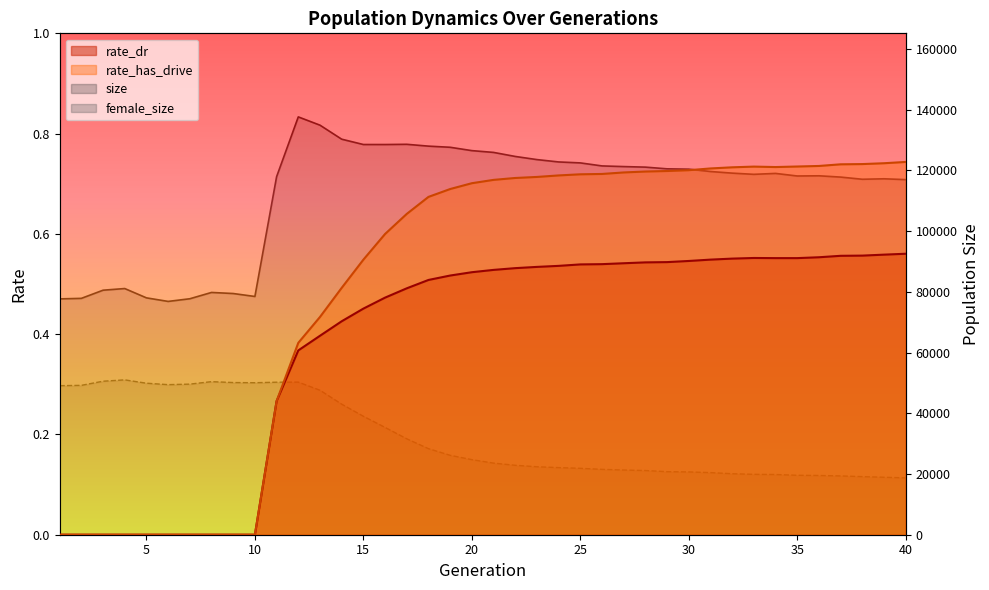

Between 10 and 35, which series saw the biggest shift?

size line